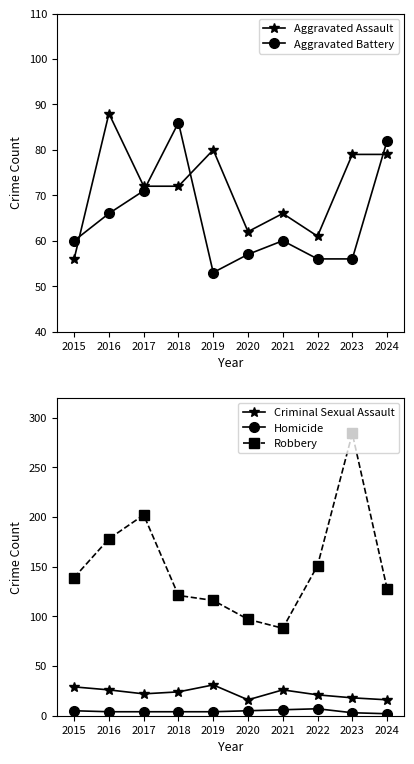

List the series in order of their peak value, lowest first.

Homicide, Criminal Sexual Assault, Aggravated Battery, Aggravated Assault, Robbery